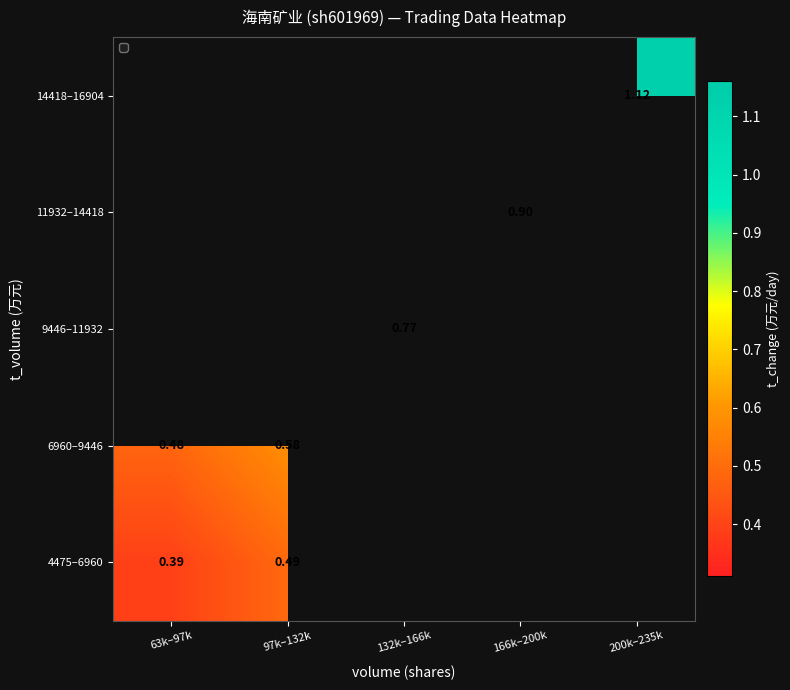

True or false: 6960–9446 has a value of 0.5 at 63k–97k.

True